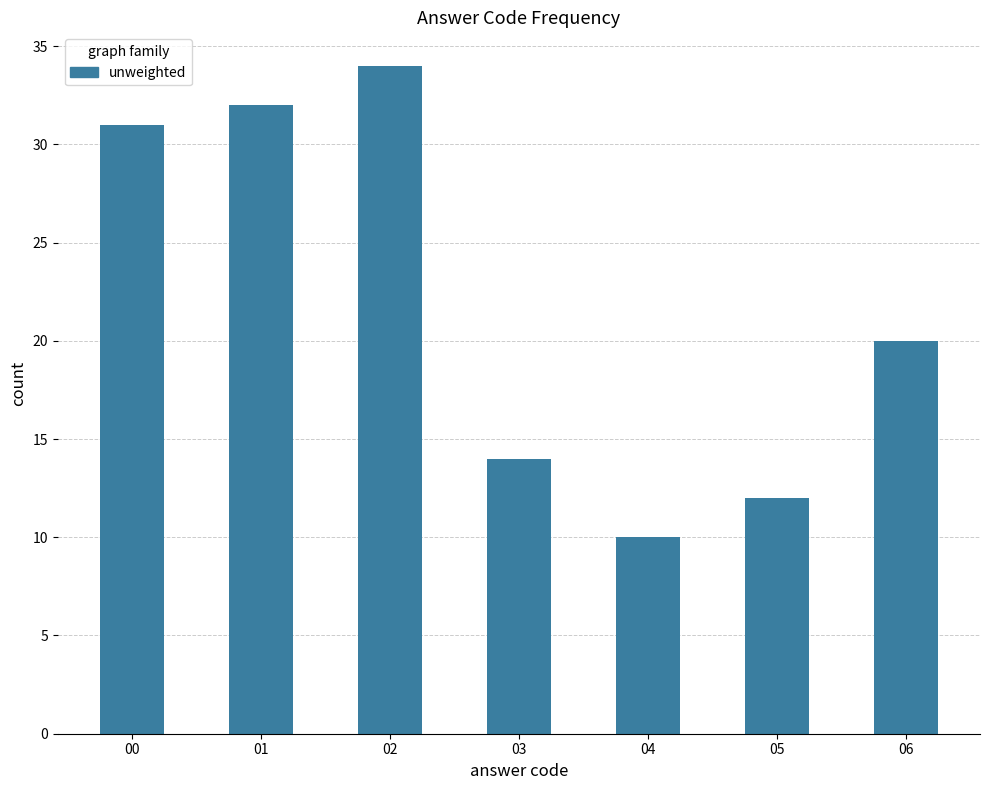

Reading left to right, what are all the values shown in this chart?

00=31	01=32	02=34	03=14	04=10	05=12	06=20